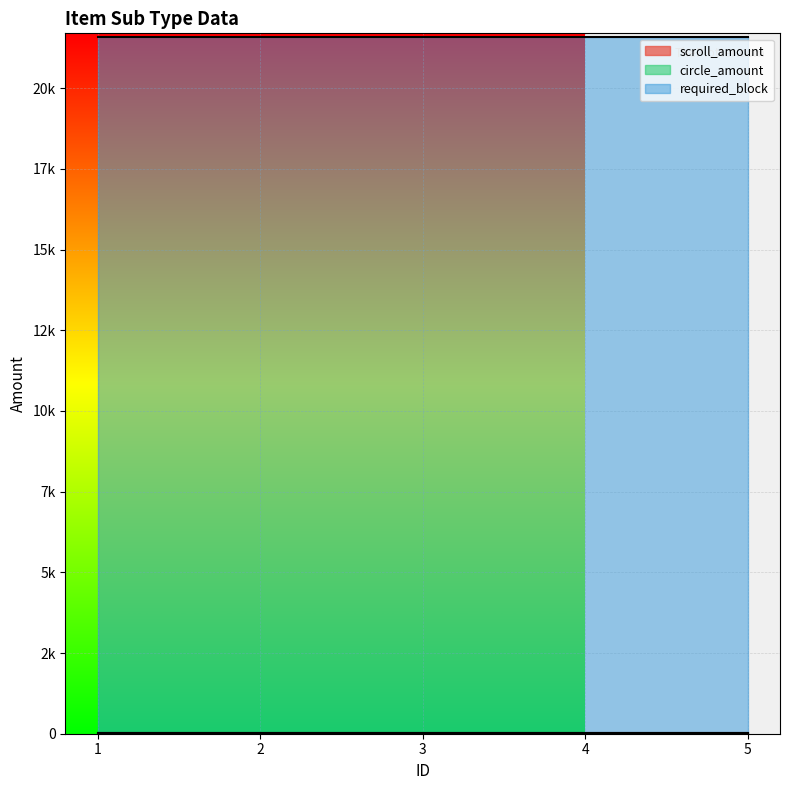

What is the total value across all series at 3?

21620